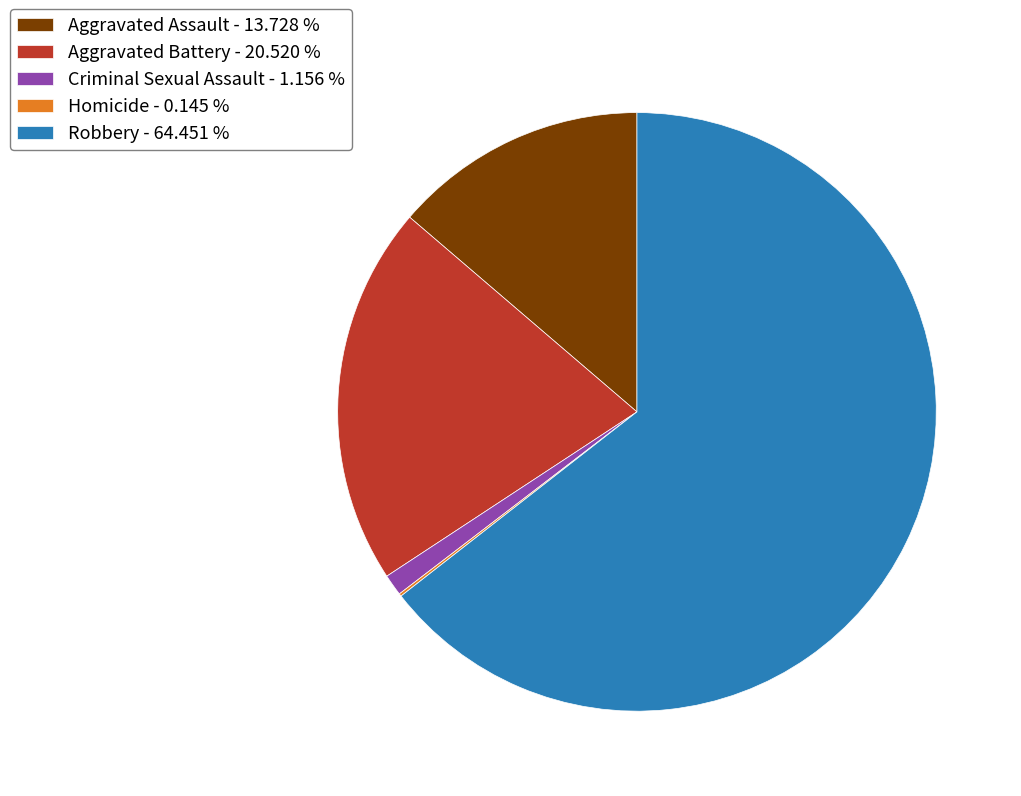

Is the sum of Aggravated Assault - 13.728 % and Robbery - 64.451 % greater than half?

Yes